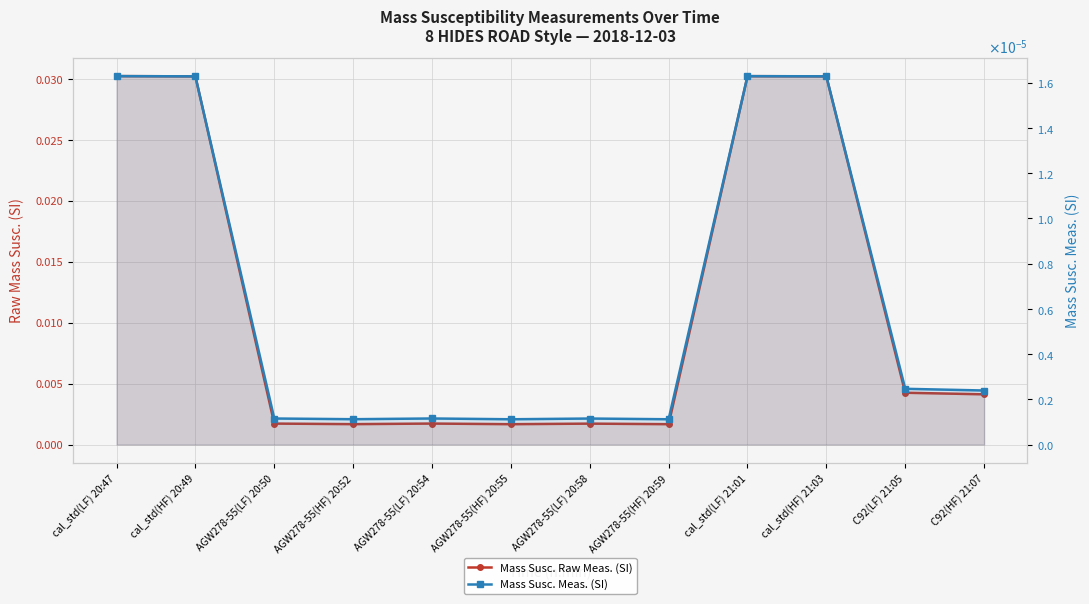

Where is the first local maximum for Mass Susc. Meas. (SI)?

AGW278-55(LF) 20:54